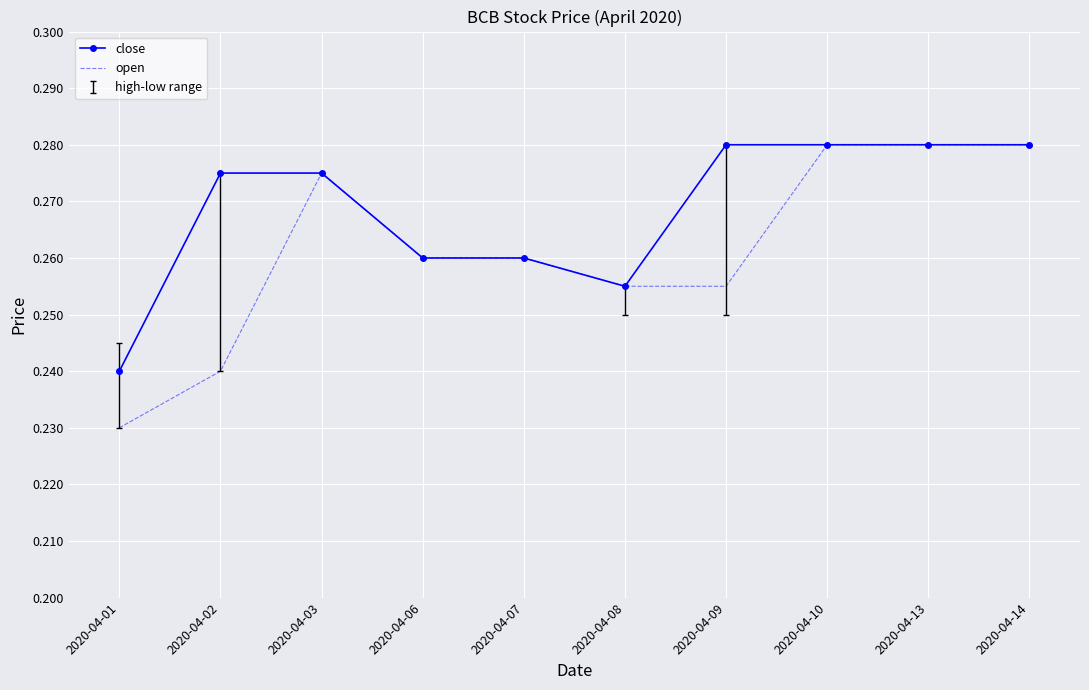

Rank the series by their average value, from lowest to highest.

open, close